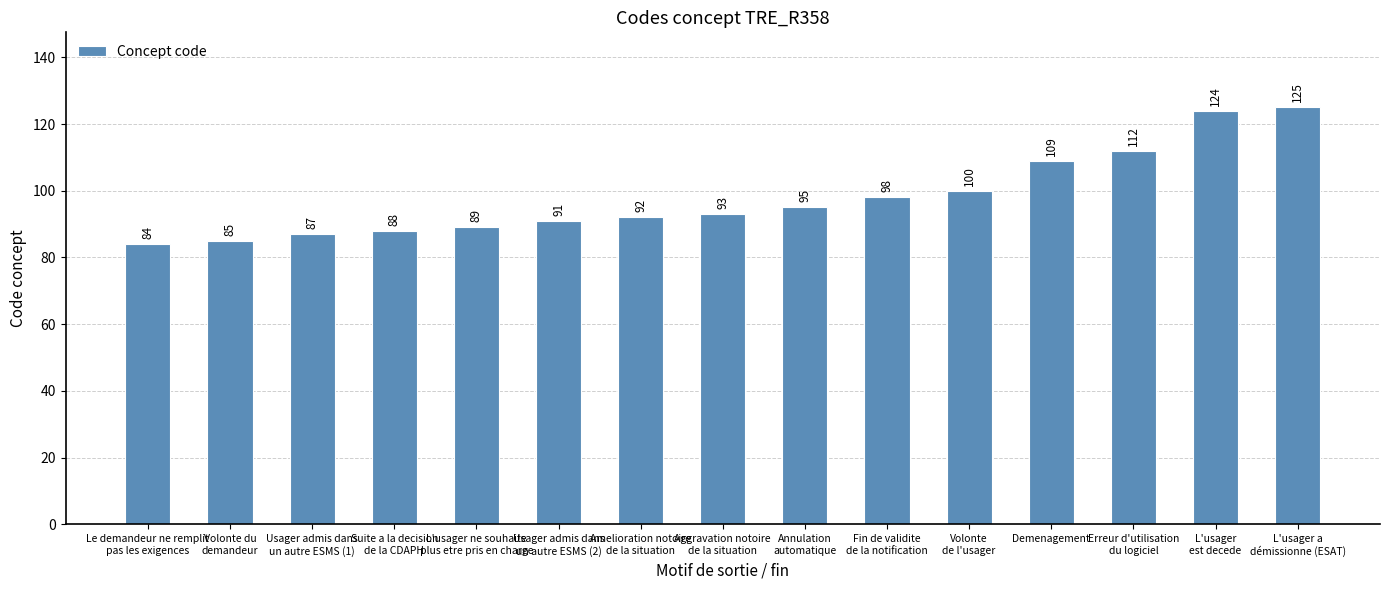

What position from the right is Suite a la decision
de la CDAPH?

12